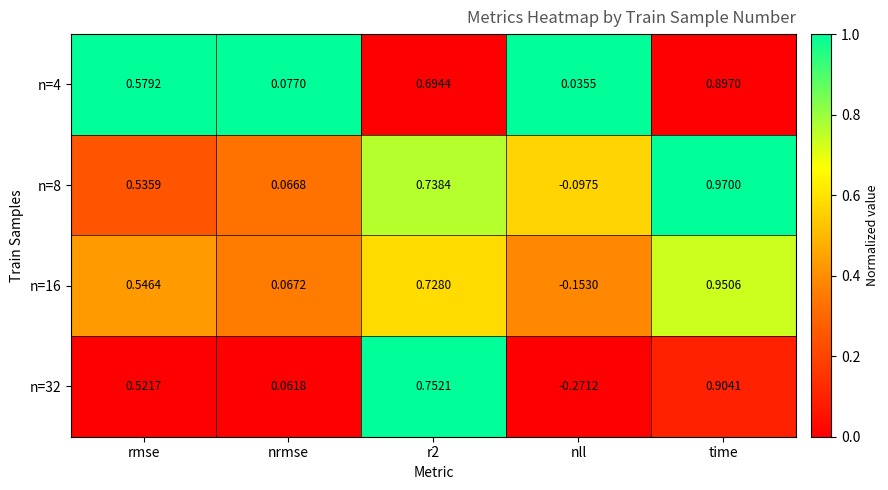

At which label does n=4 reach its peak?

time